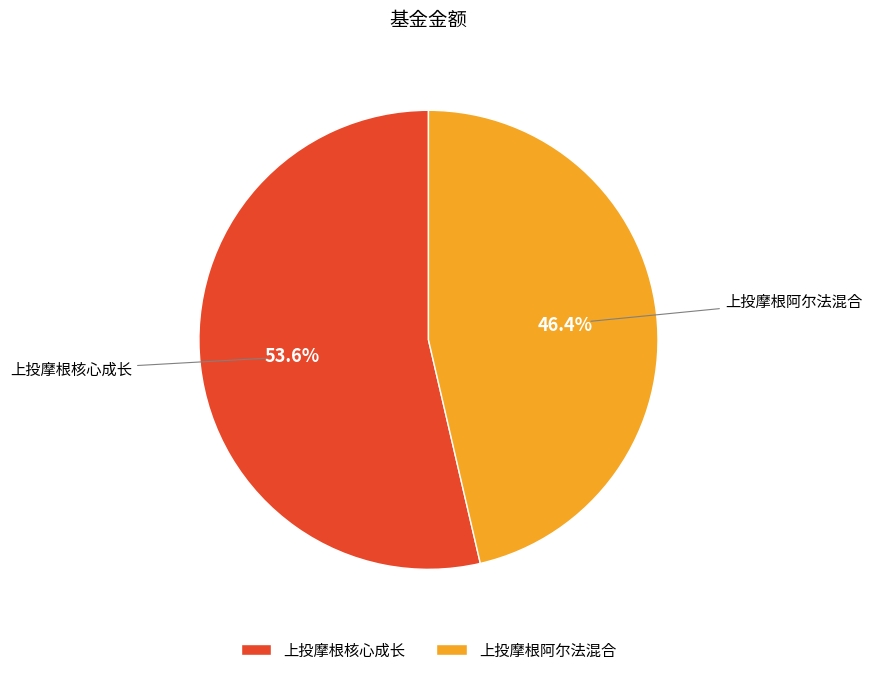

How many segments does this pie chart have?

2